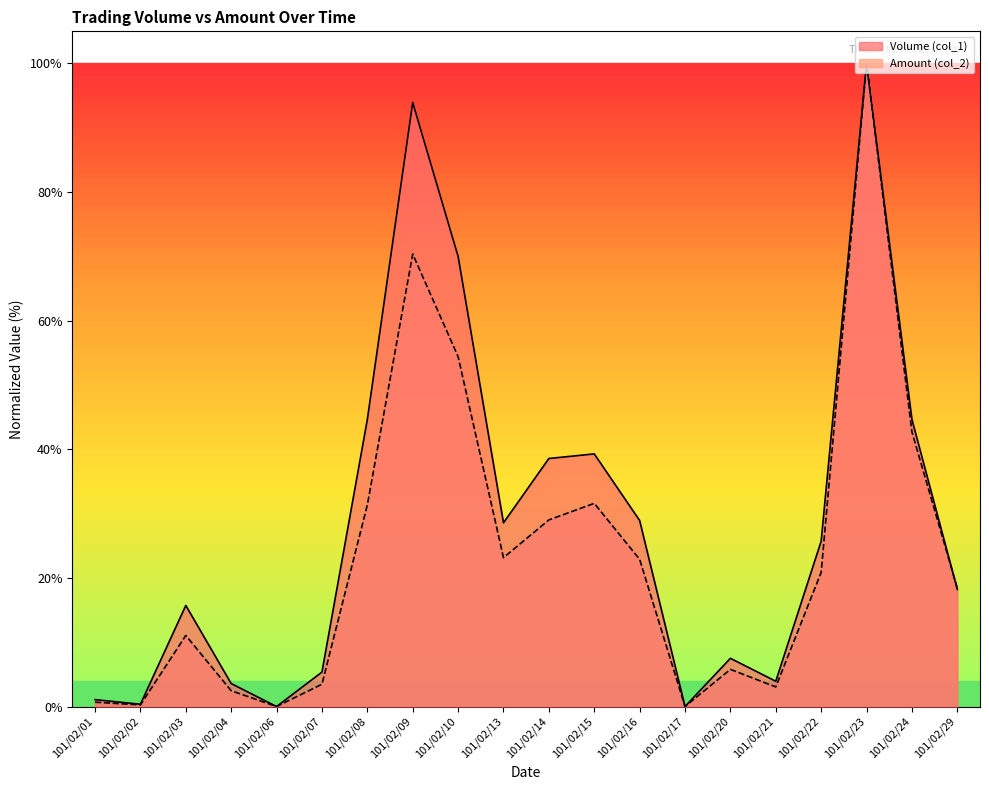

Where is the first local maximum for Amount (col_2)?

101/02/03